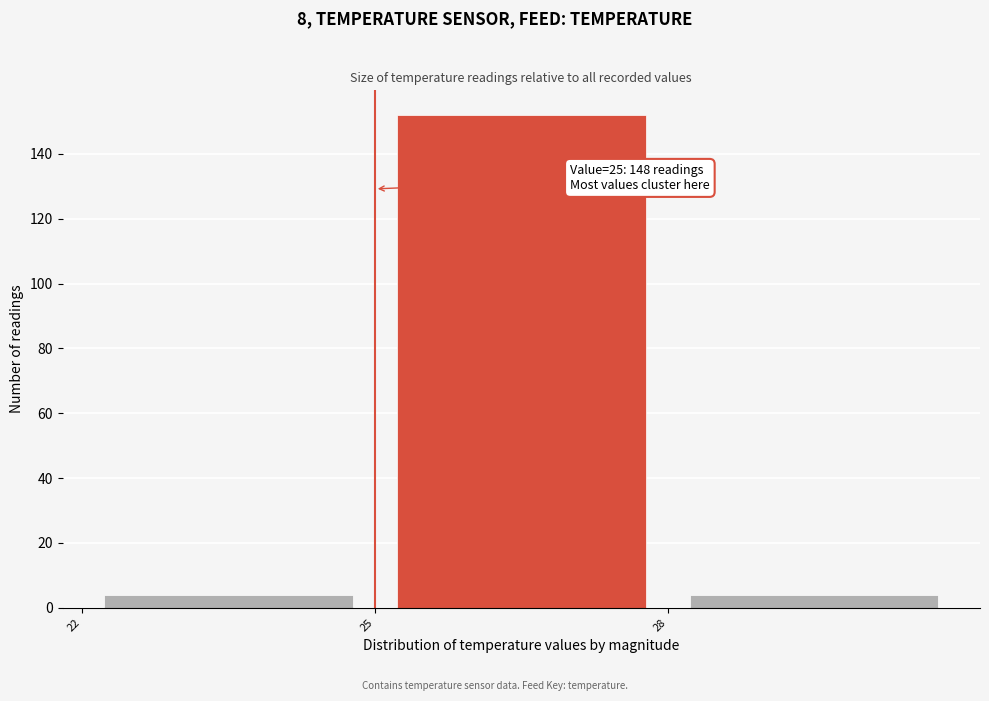

Over which range of the x-axis is the bar tallest?

25 to 28